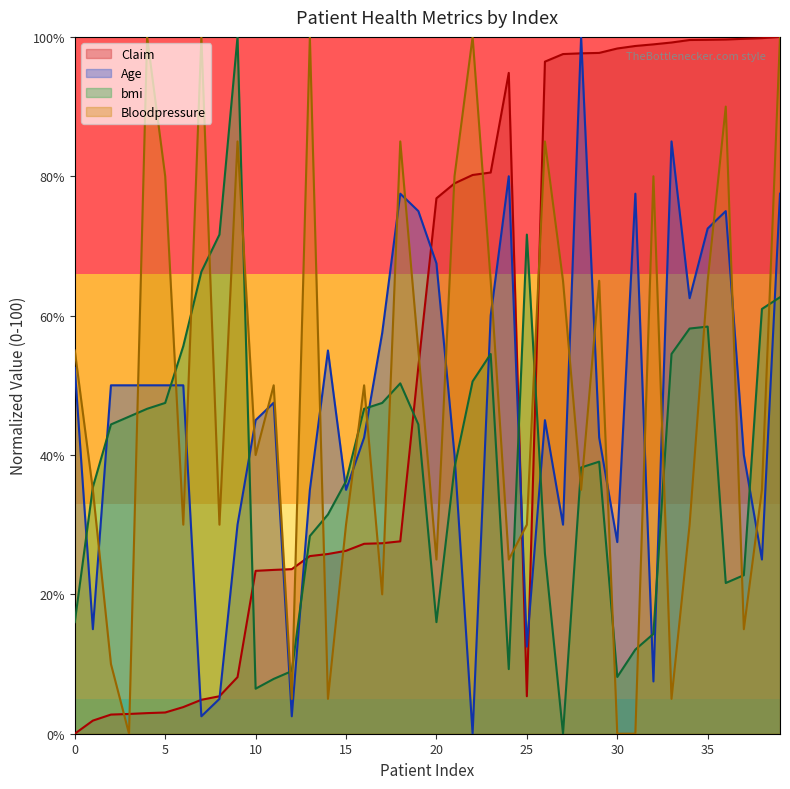

Count the number of categories in the chart.

40